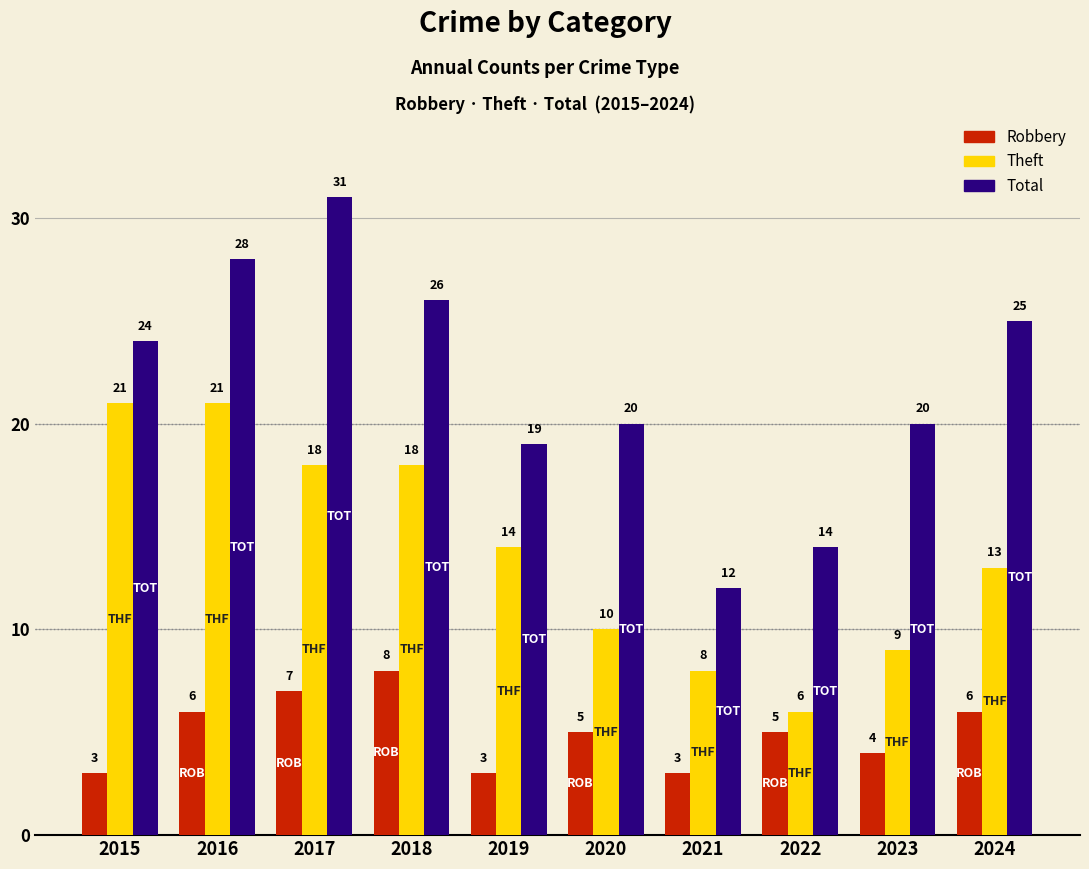

Are the bars grouped side by side (vs. stacked)?

Yes